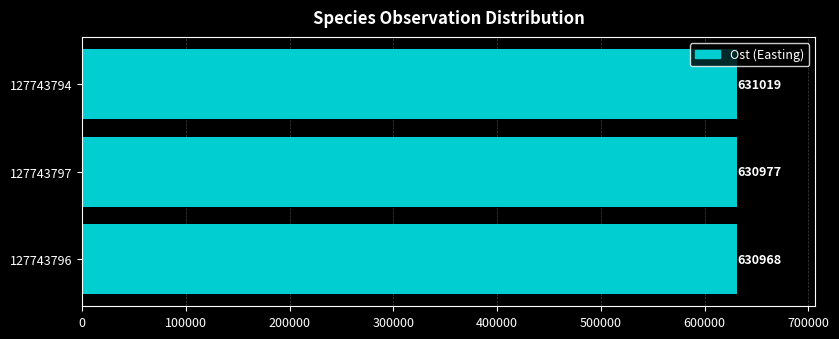

Count the number of categories in the chart.

3